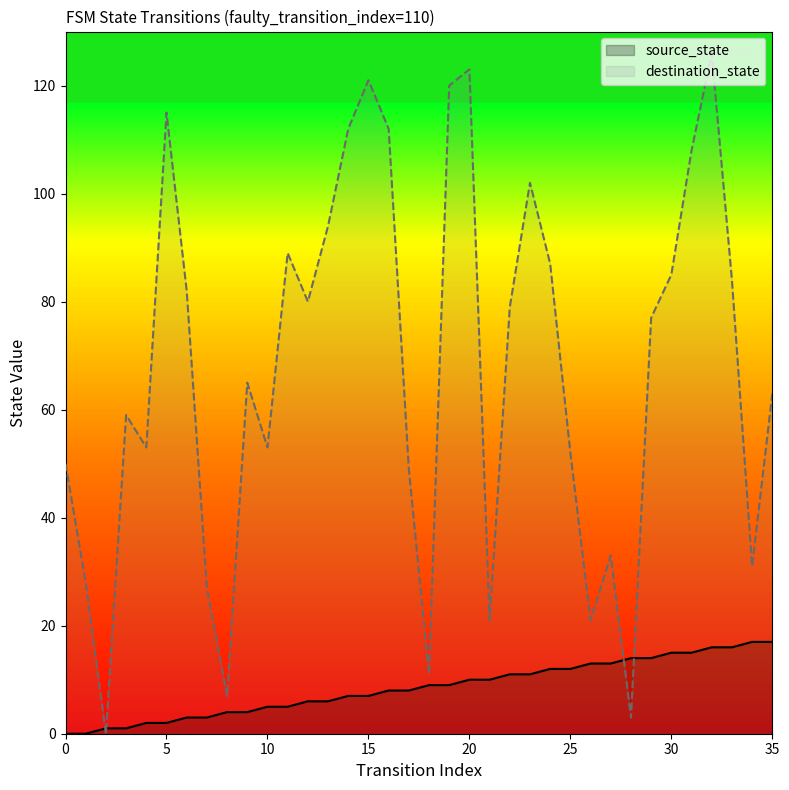

What is the value of the destination_state point at the 6th from the left?

115